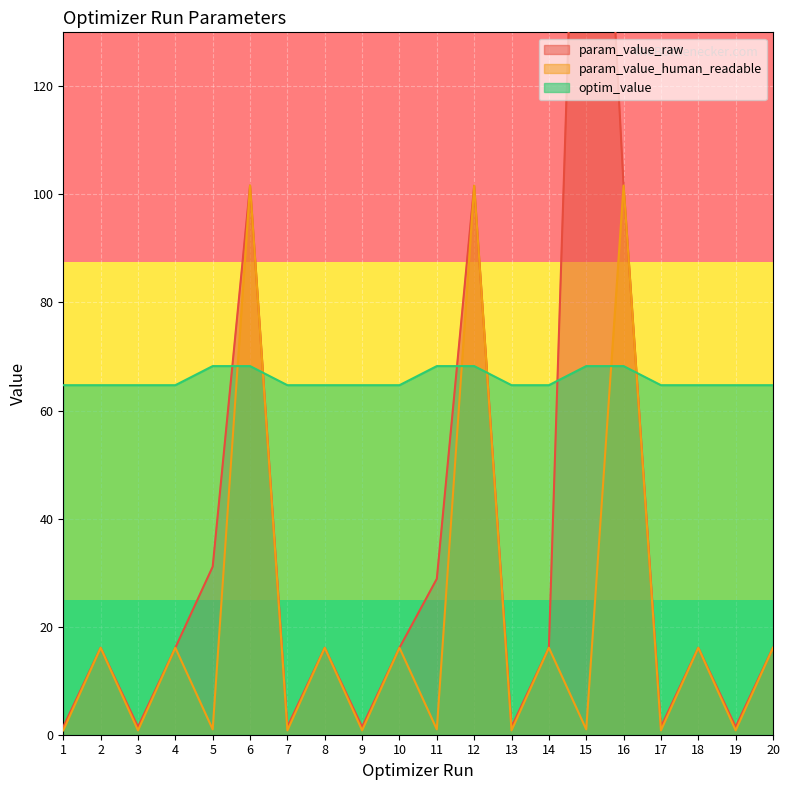

What is the difference between the maximum and minimum values in the param_value_raw series?

230.5